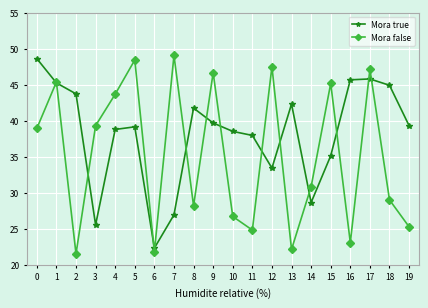

What is the sum of all Mora false values?

704732.1